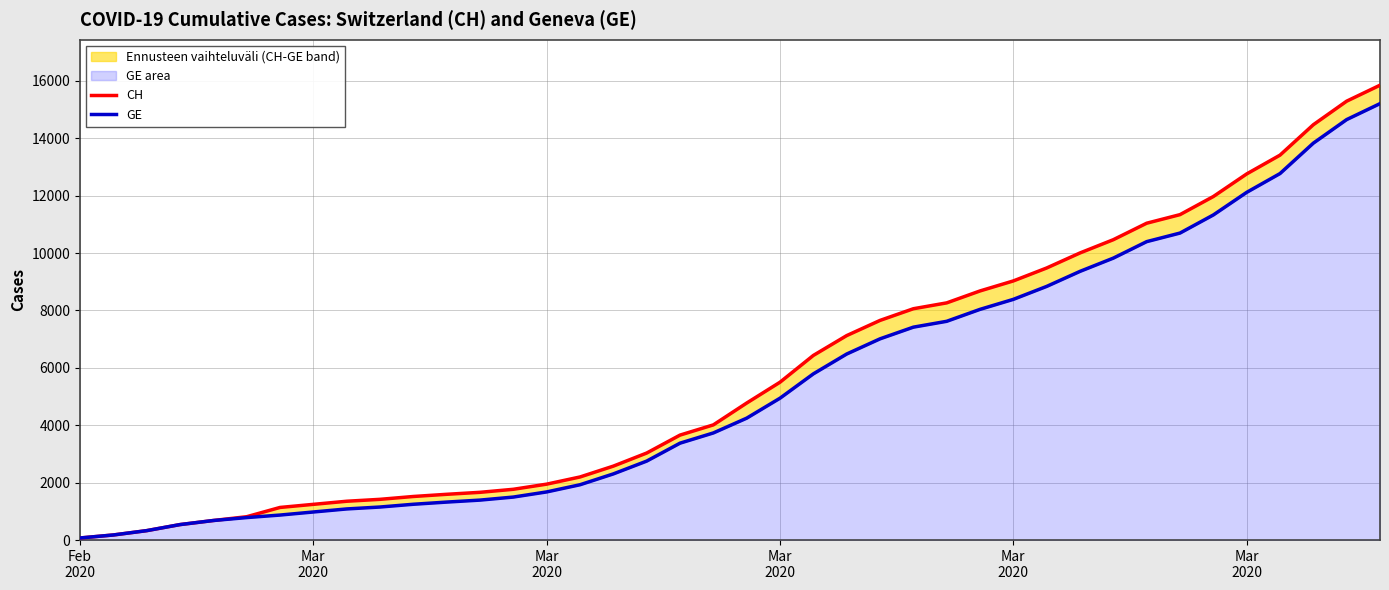

Which series changed the most between 6 and 23?

CH